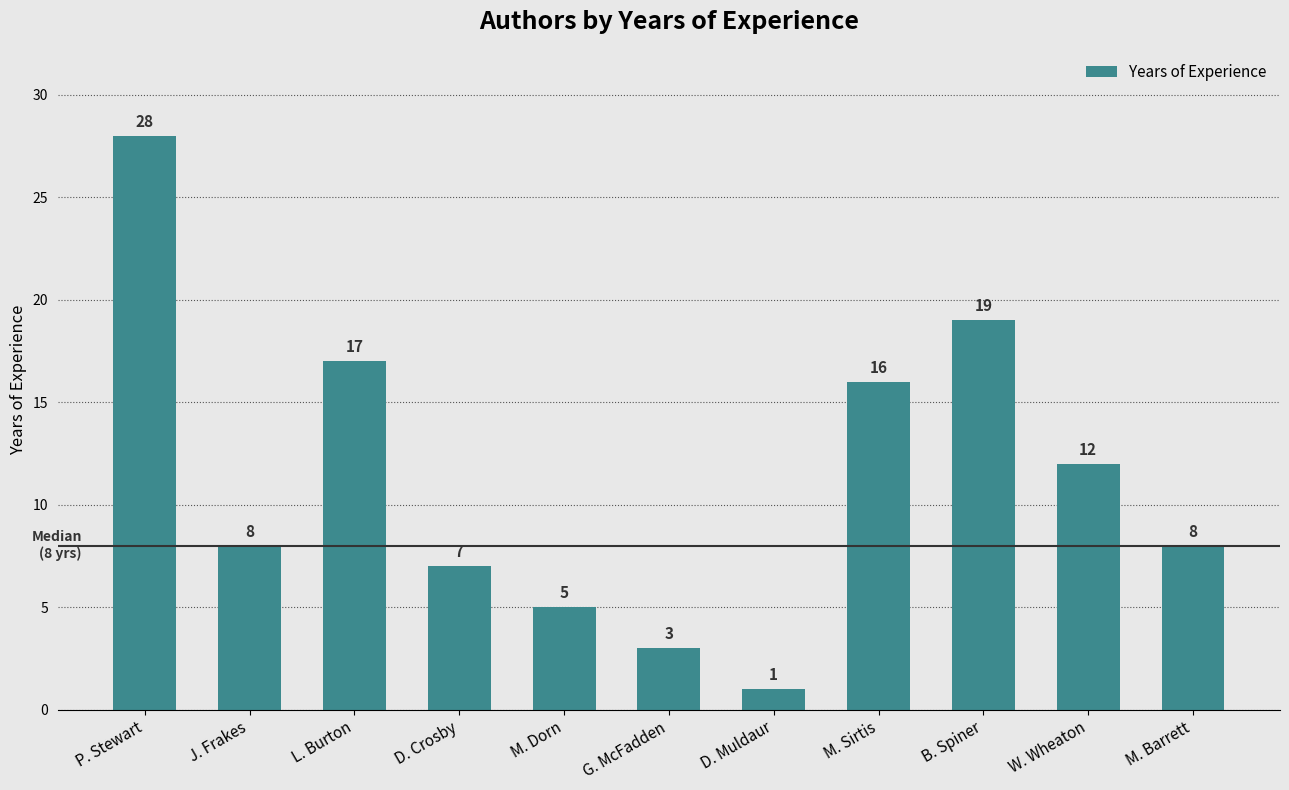

At which category does the chart reach its peak across all series?

P. Stewart